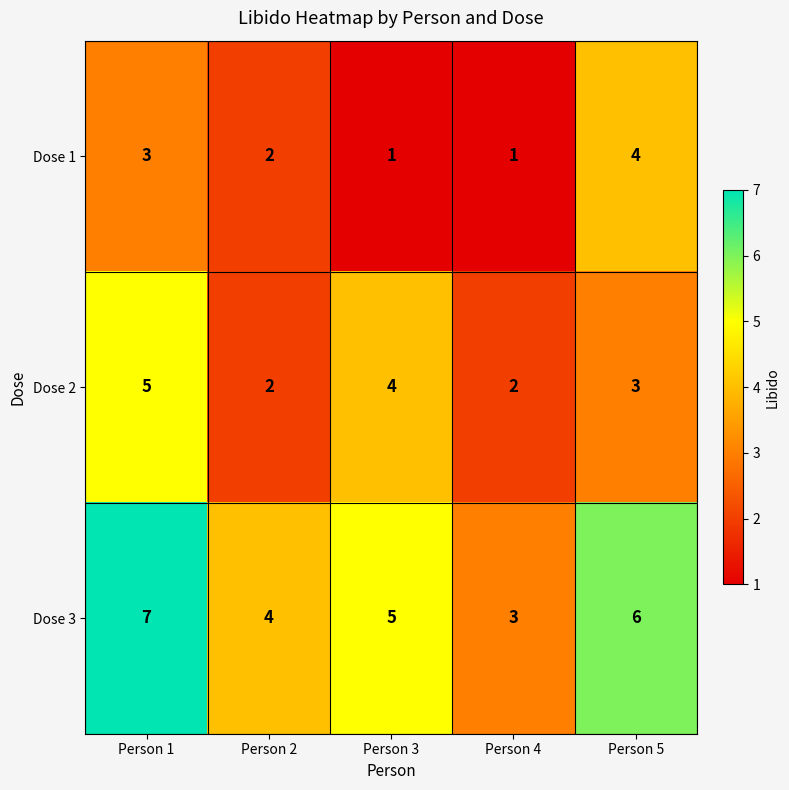

What is the difference between the highest and lowest values at Person 4?

2